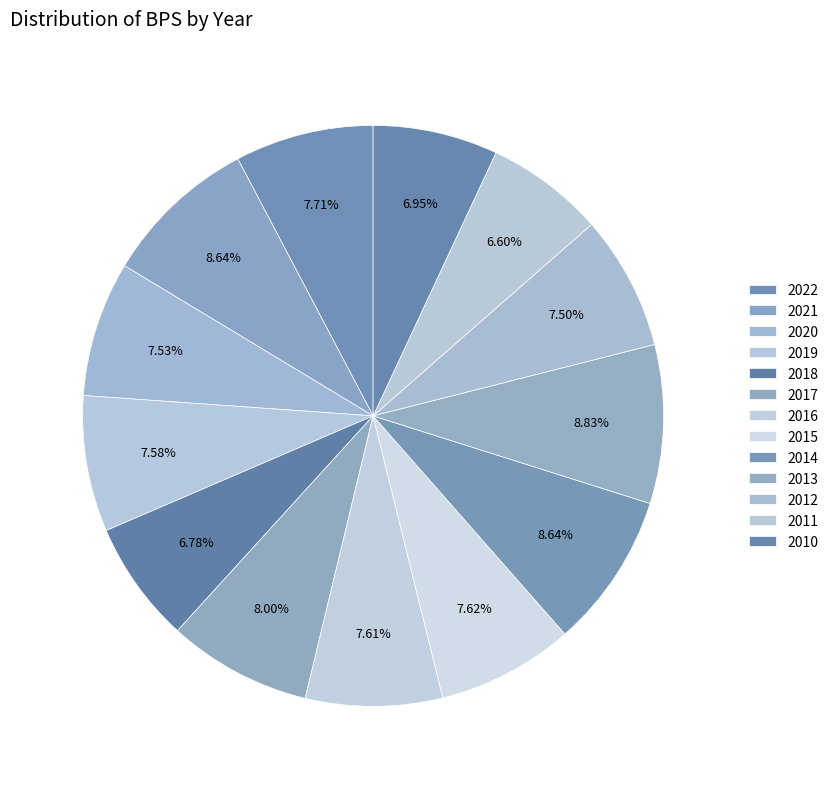

What portion of the pie excludes 2016?

92.4%